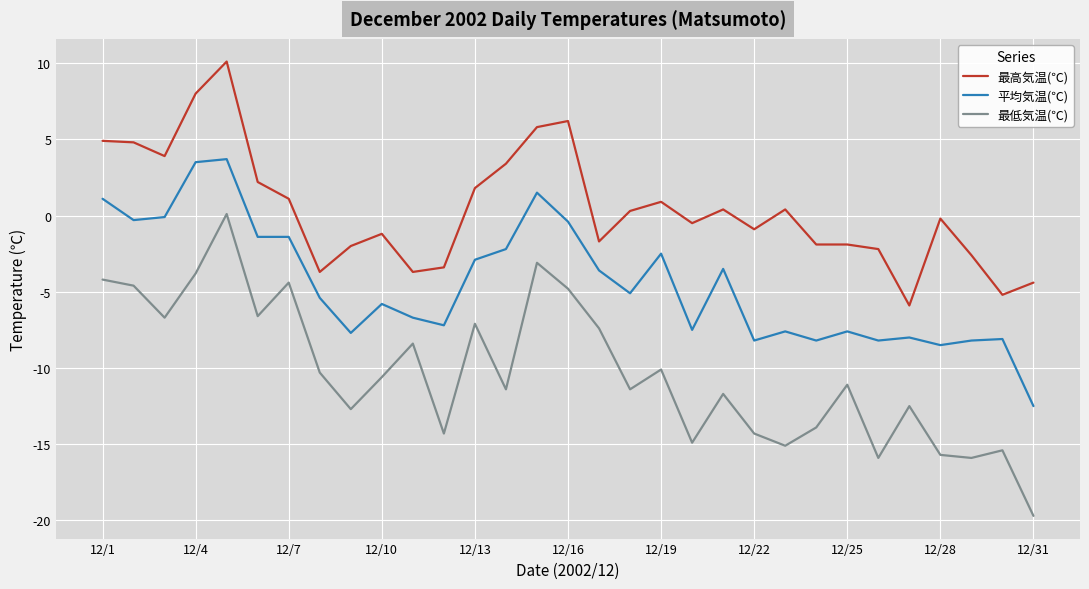

How many series are shown in this chart?

3